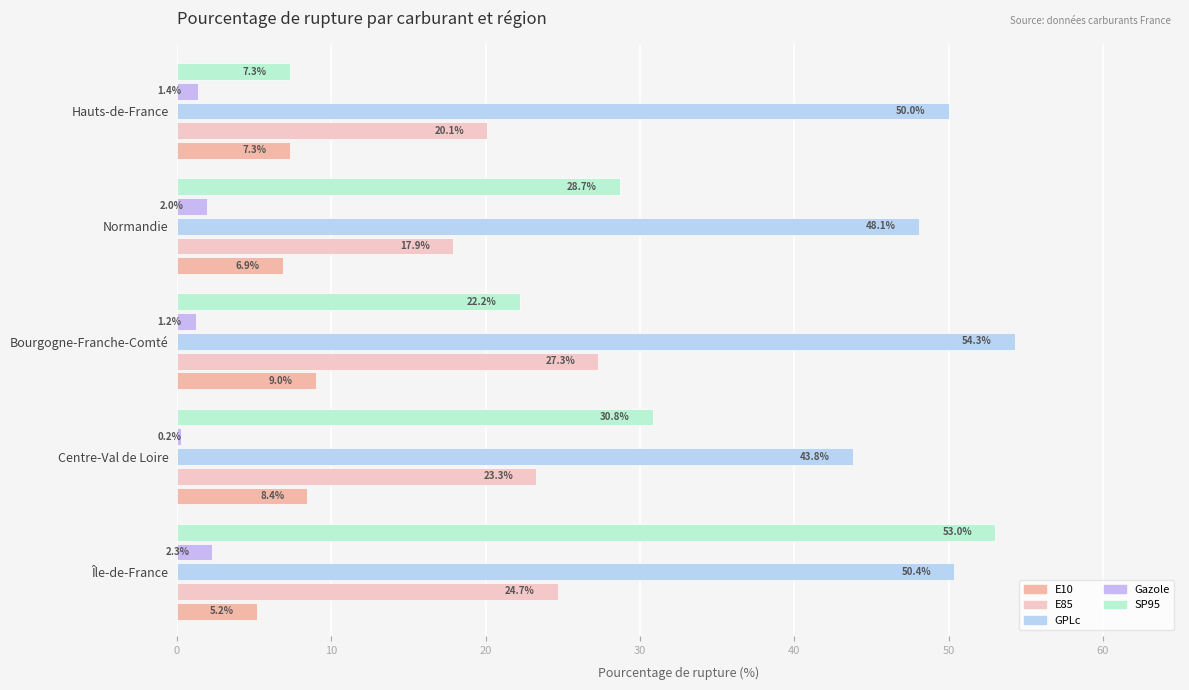

List the labels in order of E10 value, smallest first.

Île-de-France, Normandie, Hauts-de-France, Centre-Val de Loire, Bourgogne-Franche-Comté